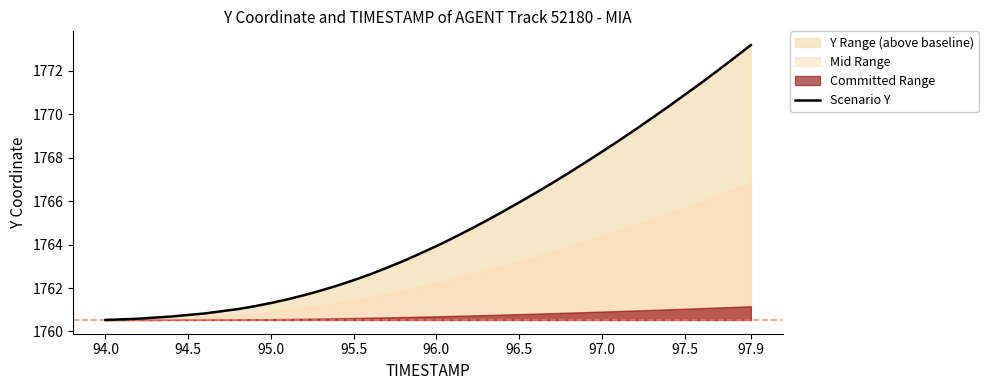

What is the maximum value for Scenario Y?

1773.2